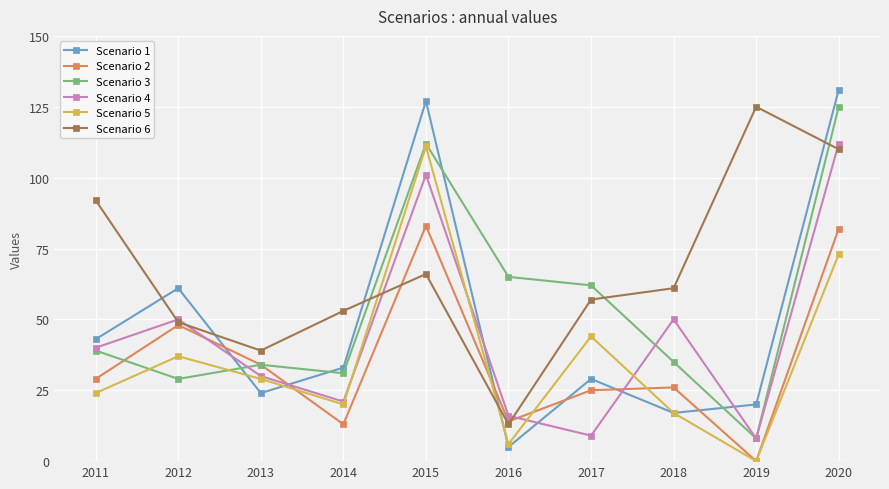

The Scenario 6 series shows 92 at 2011. True or false?

True